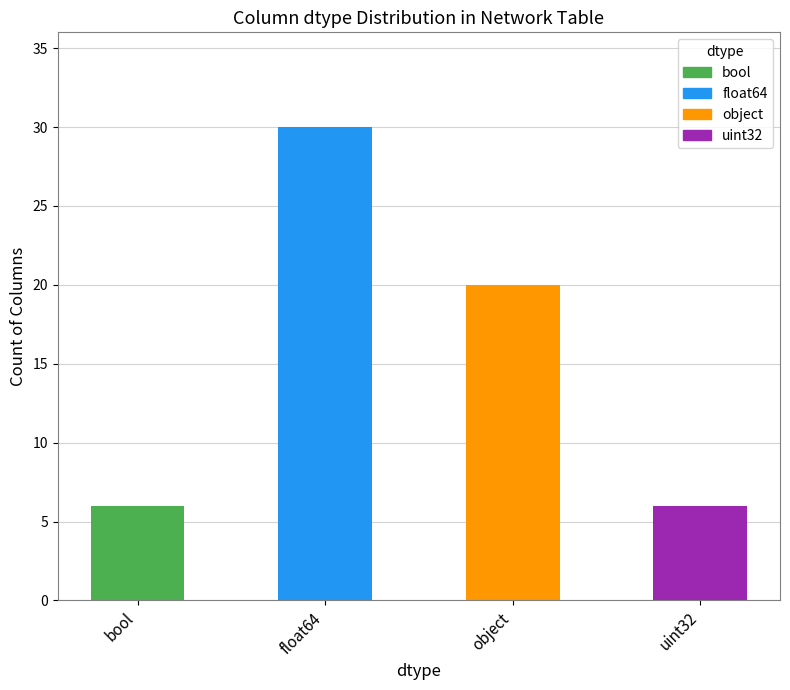

Where is the data nearest to the value 18?

object